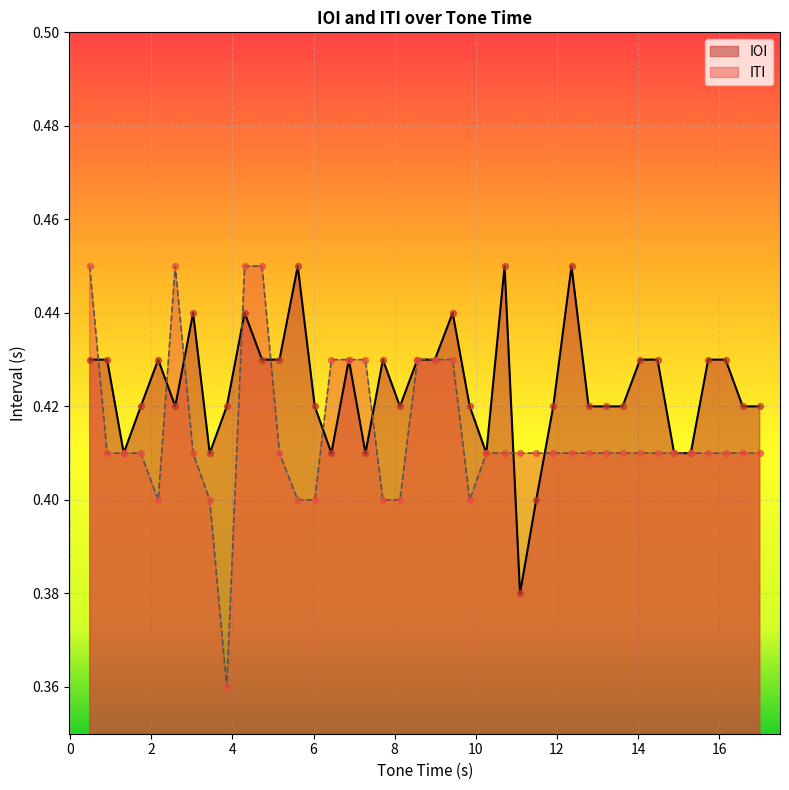

Which series has the largest total across all categories?

IOI